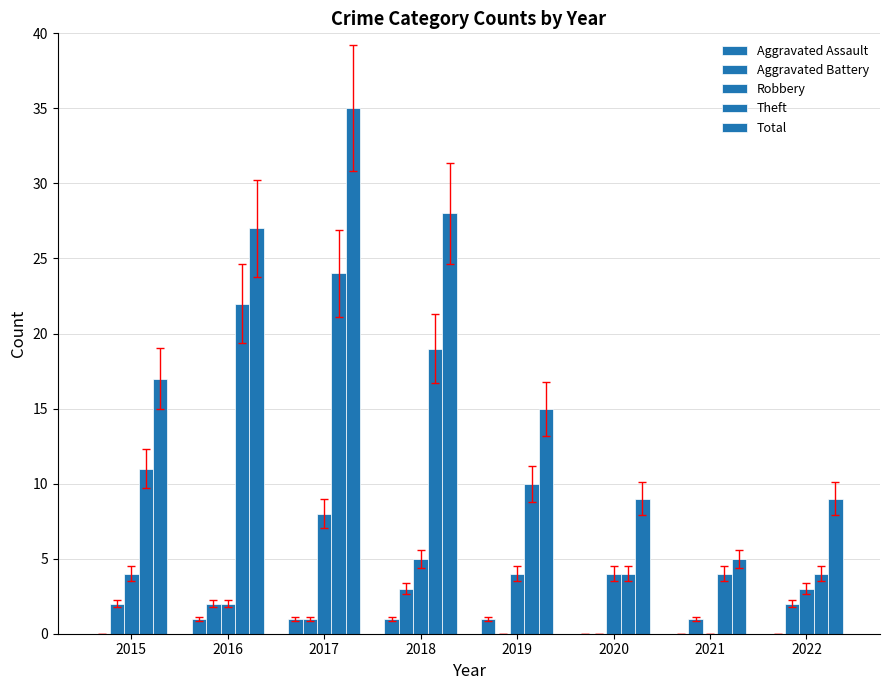

The value of Theft at 2022 is 4. True or false?

True